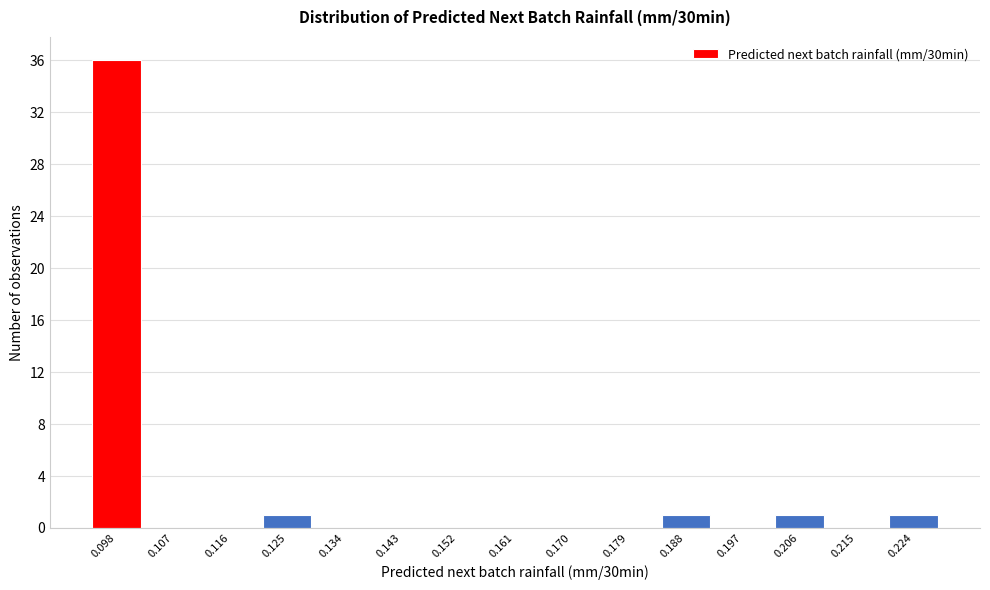

Reading right to left, what are all the values shown in this chart?

0.224=1	0.215=0	0.206=1	0.197=0	0.188=1	0.179=0	0.170=0	0.161=0	0.152=0	0.143=0	0.134=0	0.125=1	0.116=0	0.107=0	0.098=36